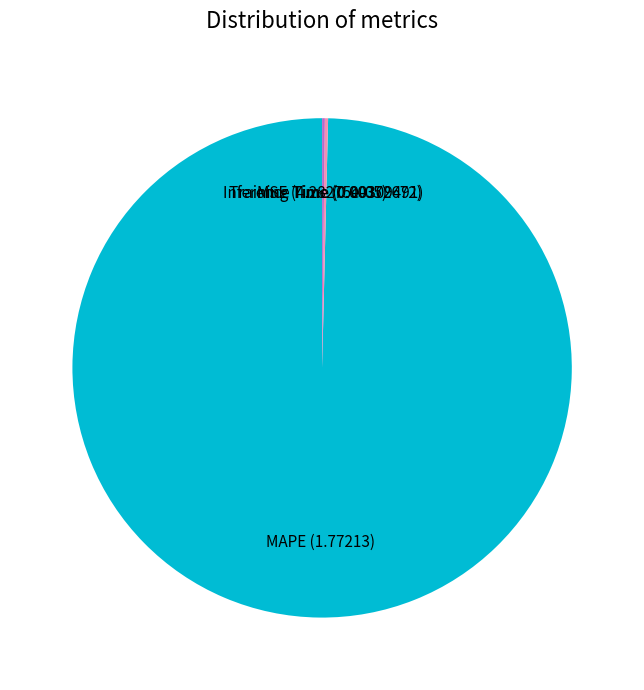

Is it true that MAPE is 89% of the pie?

False